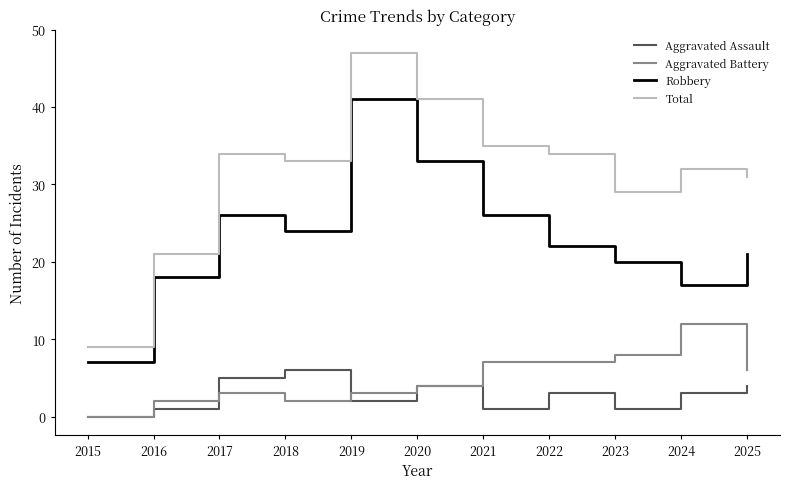

True or false: Total has a value of 59 at 2022.

False